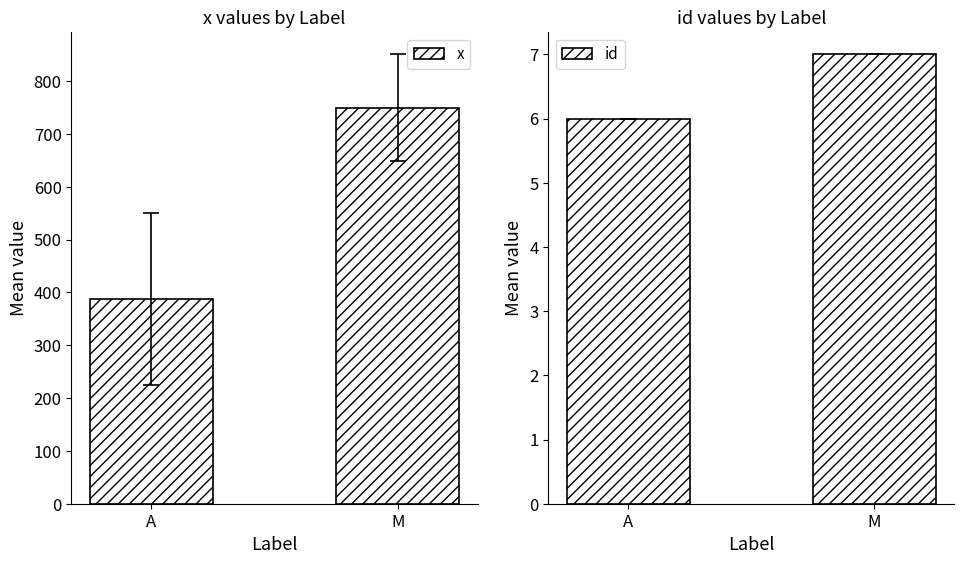

How many categories are shown in the chart?

2